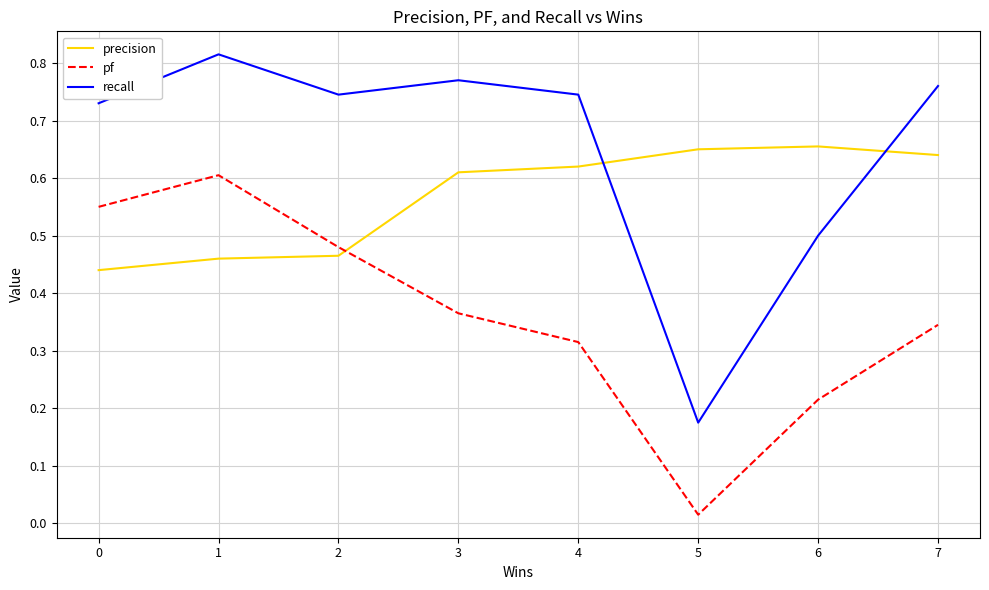

Which series has the widest spread of values?

recall